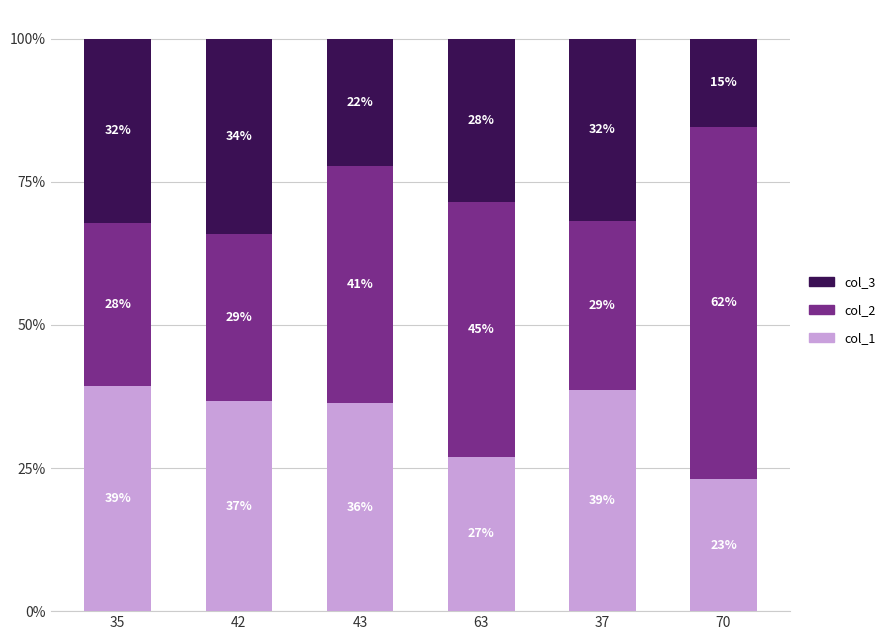

What are all the series names shown in the legend?

col_3, col_2, col_1